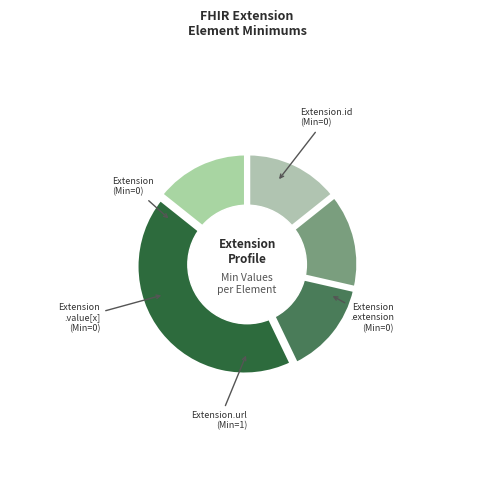

Which slice represents more than half of the pie?

Extension.url